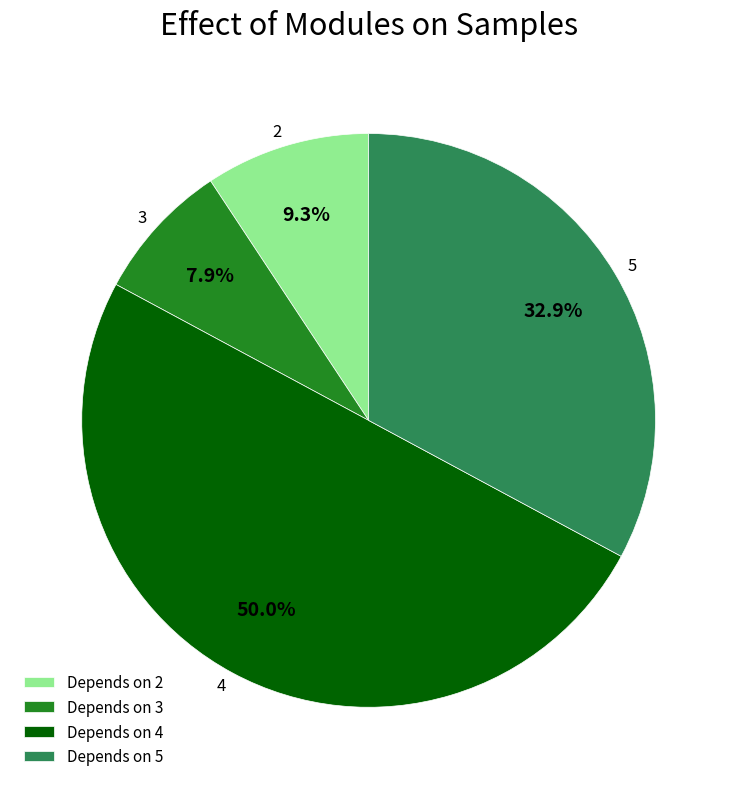

The 3 slice represents 20% of the pie. True or false?

False